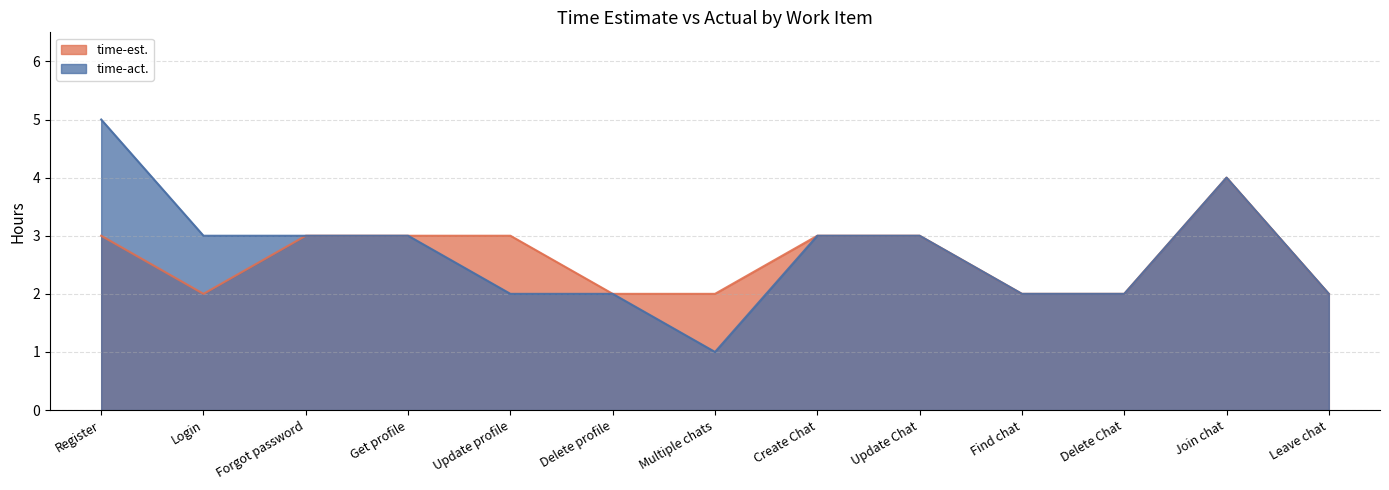

Which category has the highest value in the time-act. series?

Register